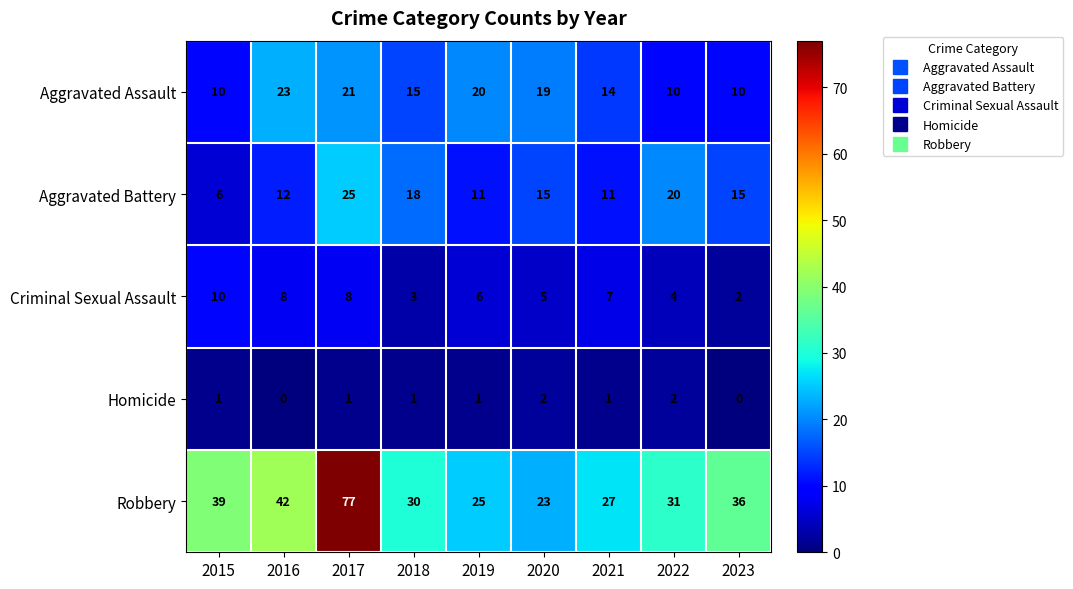

How many data points in Aggravated Battery are less than 15?

4